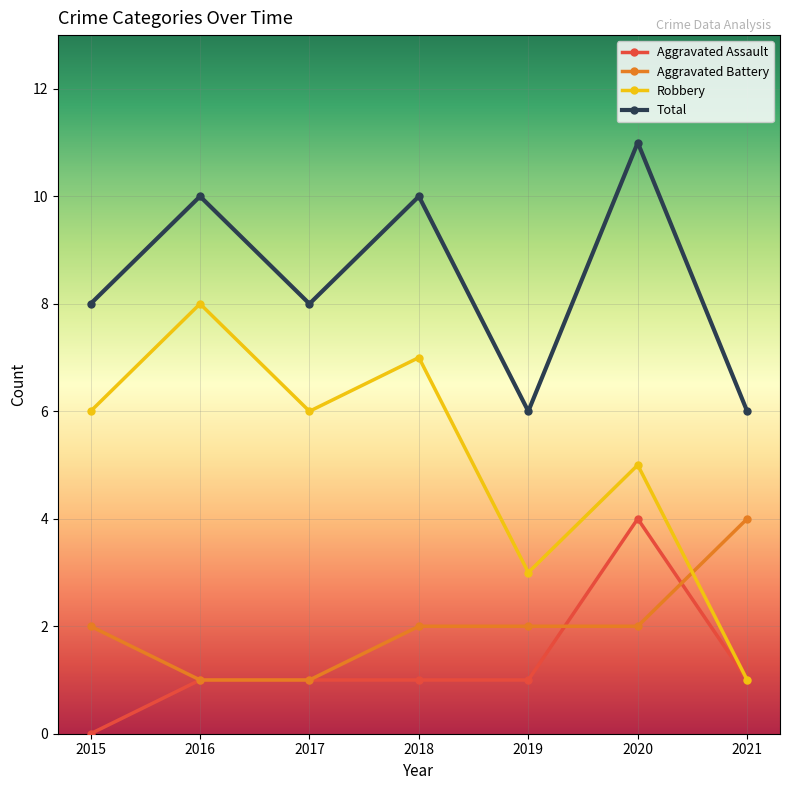

What is the value of the Total point at the 6th from the left?

11